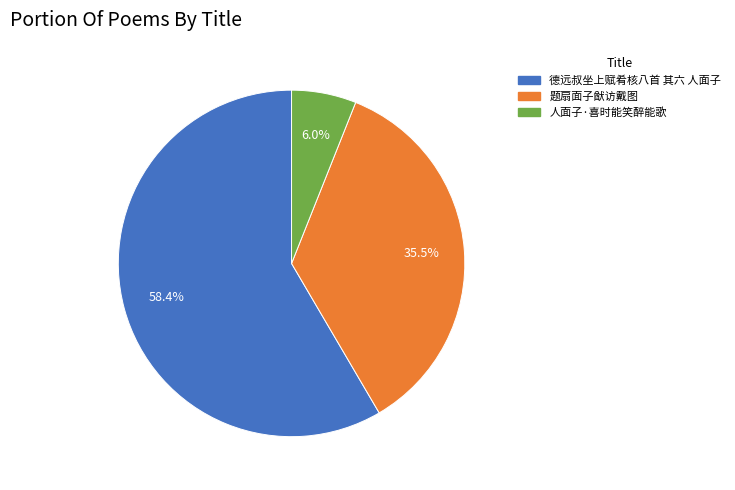

What is the majority slice?

德远叔坐上赋肴核八首 其六 人面子